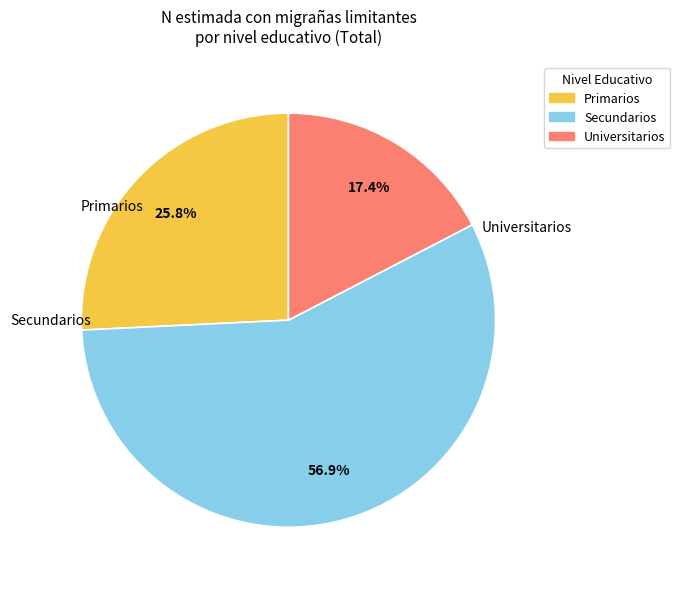

Which slice is the smallest?

Universitarios